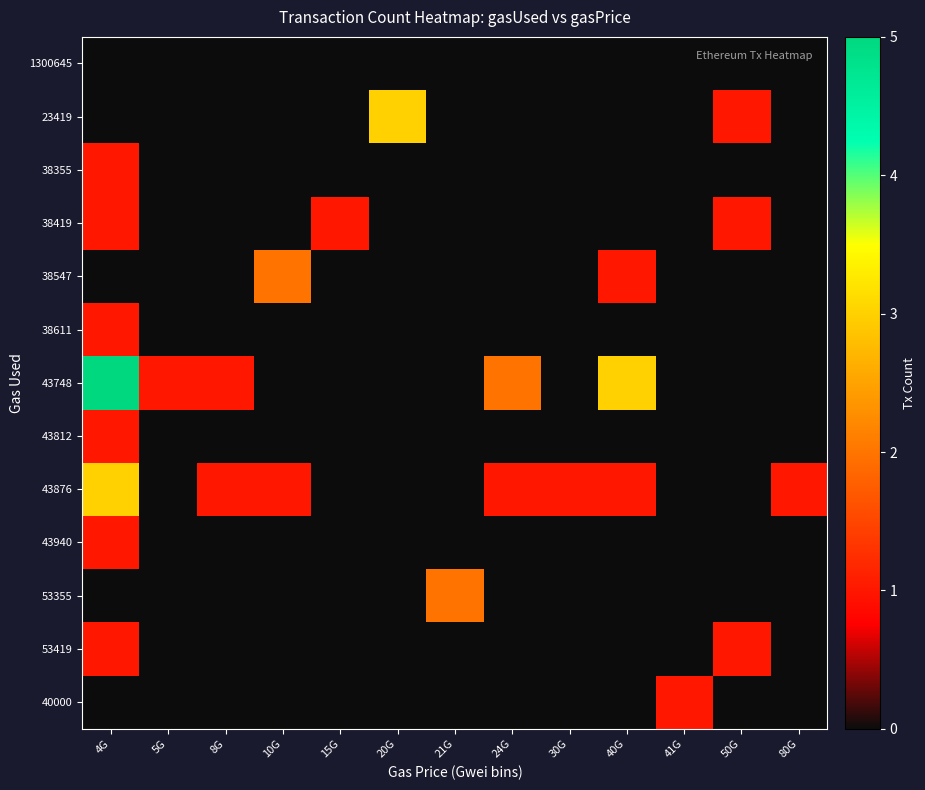

Between 10G and 24G, which series saw the biggest shift?

38547